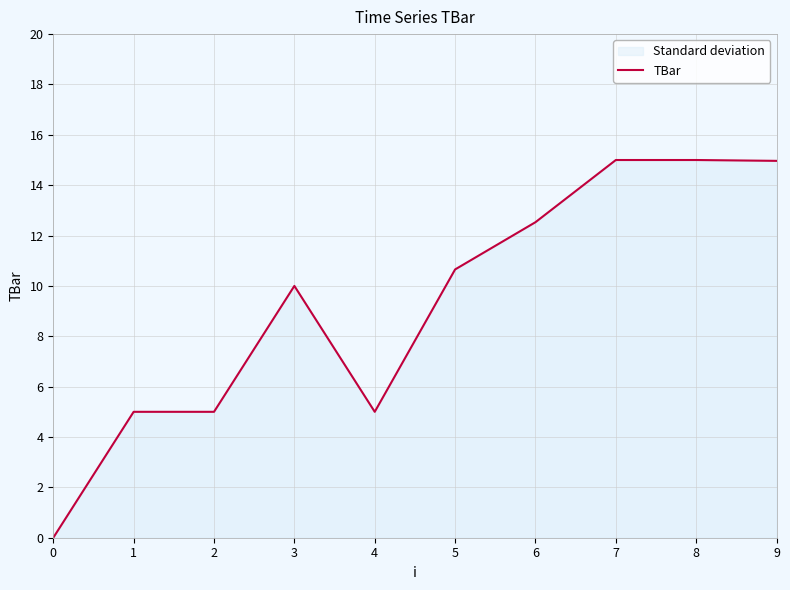

Reading left to right, transcribe all the data shown in this chart.

0=0.0	1=5.0	2=5.0	3=10.0	4=5.0	5=10.7	6=12.5	7=15.0	8=15.0	9=15.0